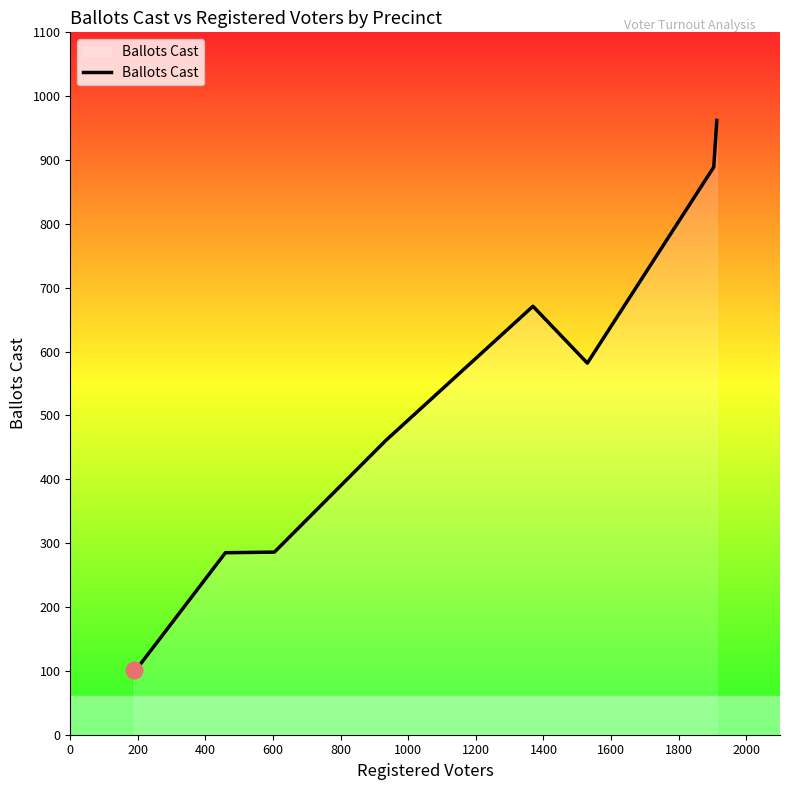

What is the difference between the maximum and minimum values?

861